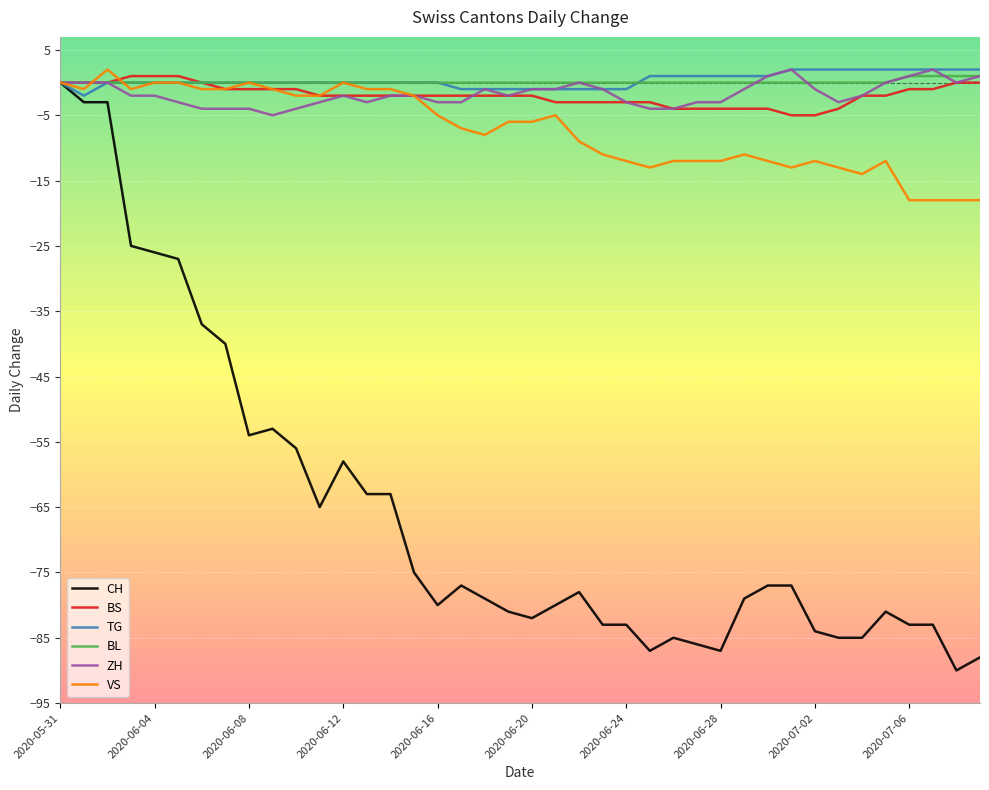

Which series has the largest range (max minus min)?

CH